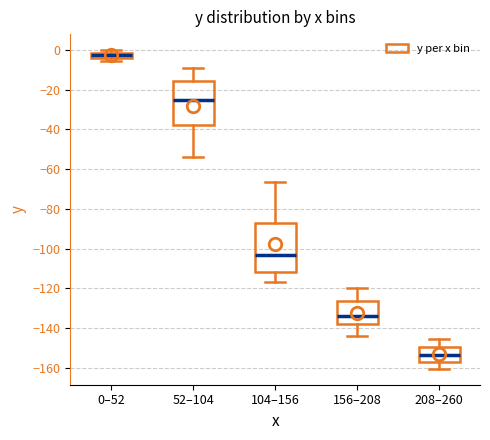

Which box's median line is the lowest?

208–260